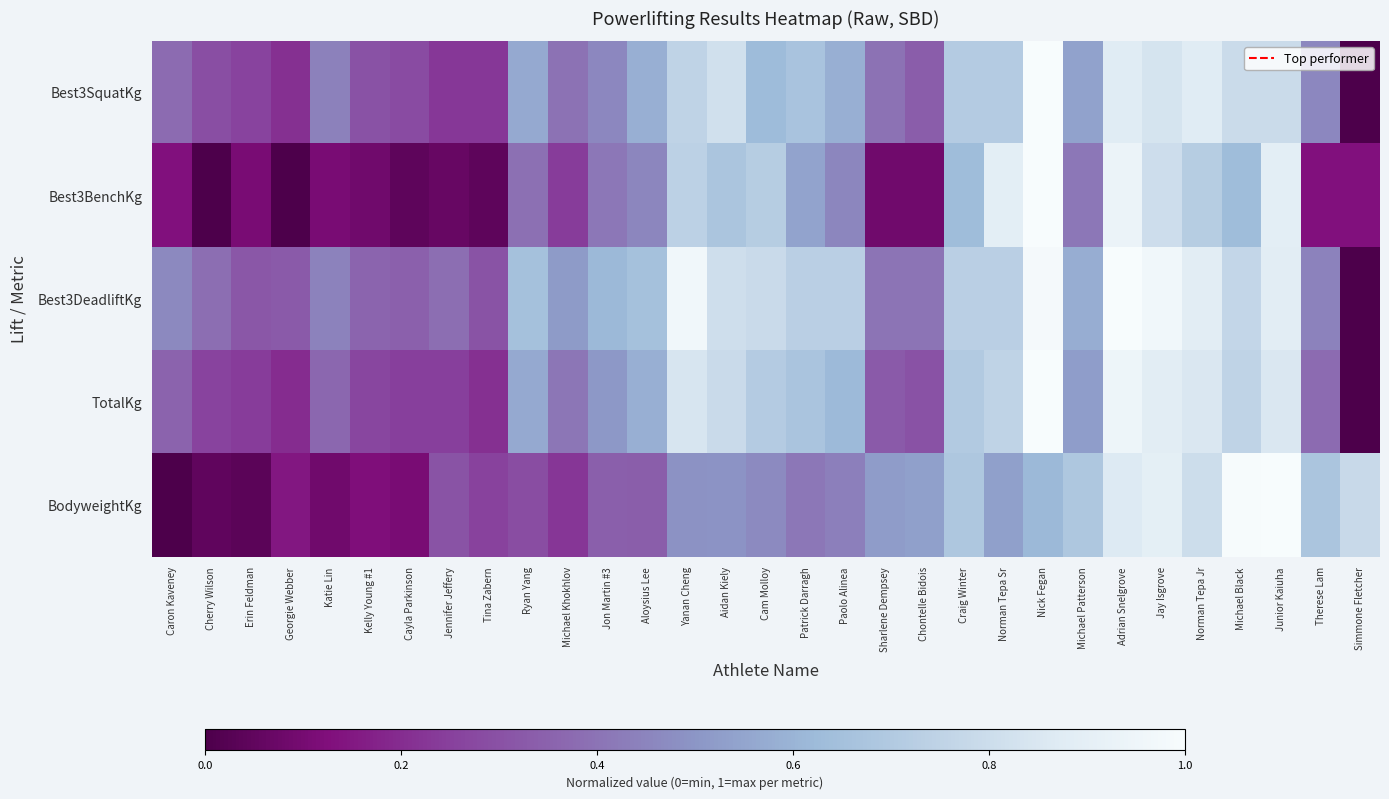

Which series has the largest total across all categories?

Best3DeadliftKg